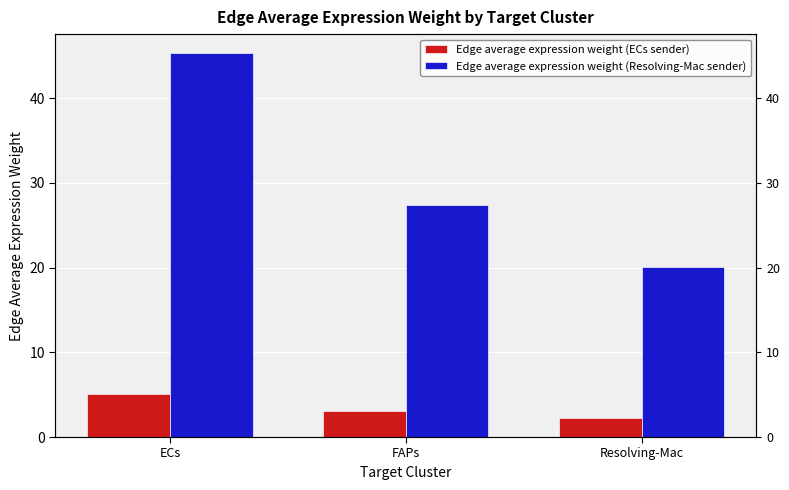

At which category is the sum across all series the highest?

ECs